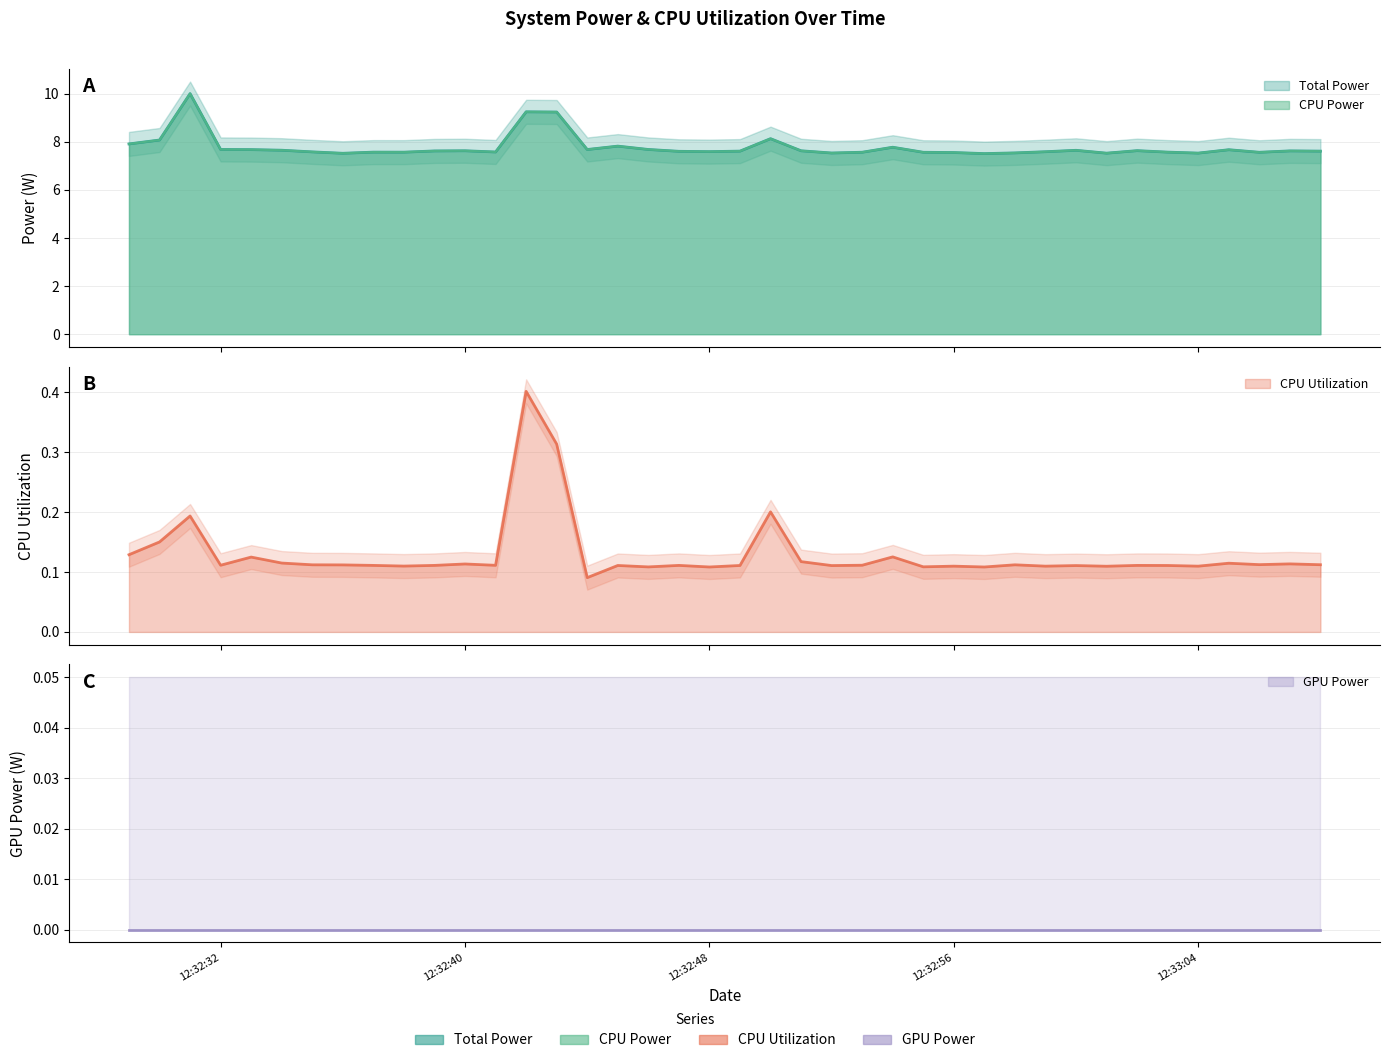

At which label does Total Power reach its minimum?

2025-04-09 12:32:57